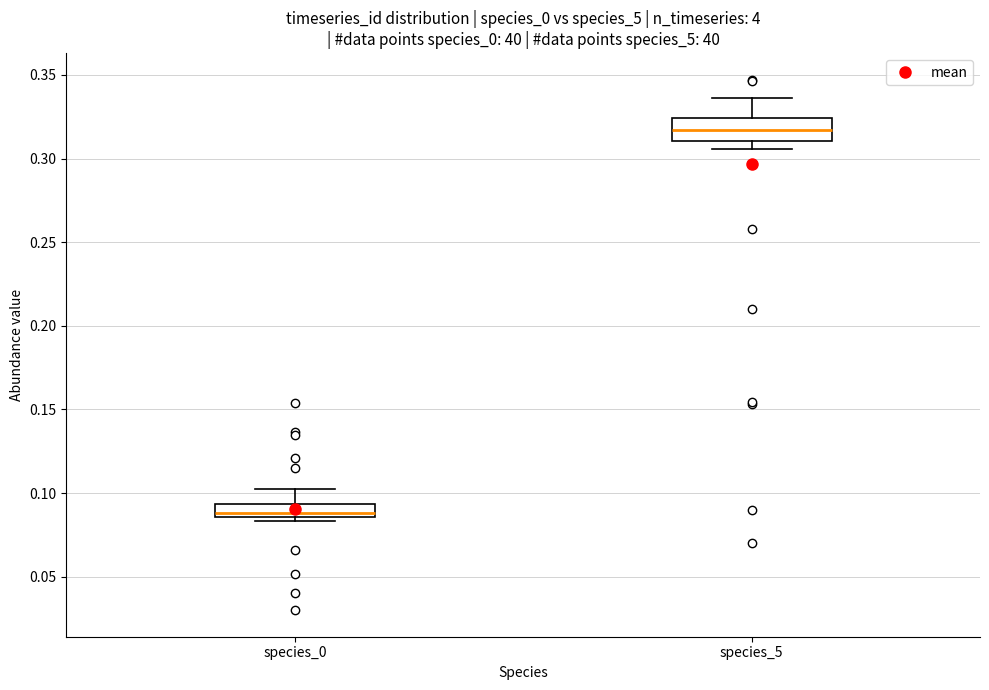

Comparing the boxes themselves (not the whiskers), which one is the tallest?

species_5